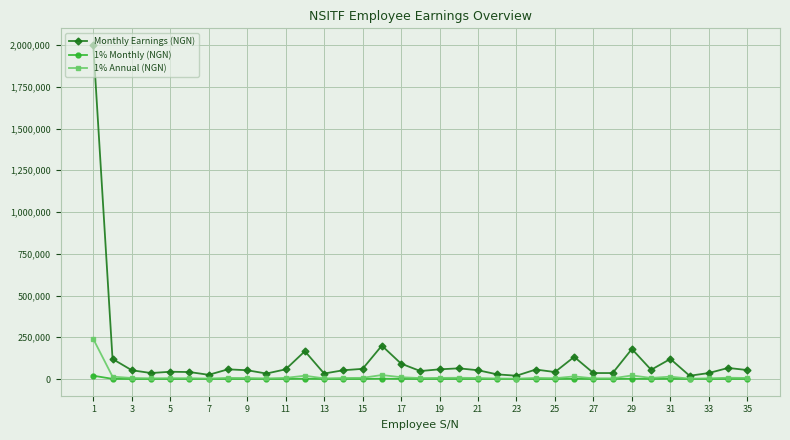

What is the value of the Monthly Earnings (NGN) point at the 29th from the left?

180000.0